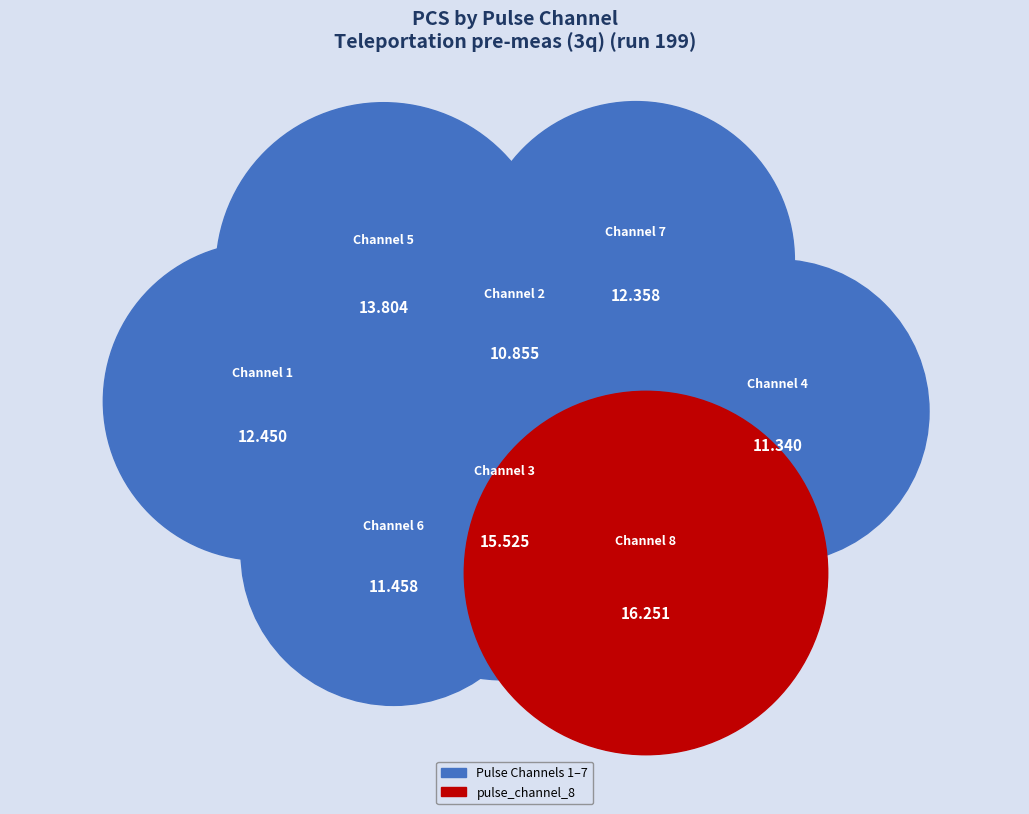

Approximately how many times larger is the value at pulse_channel_3 compared to pulse_channel_5?

1.1